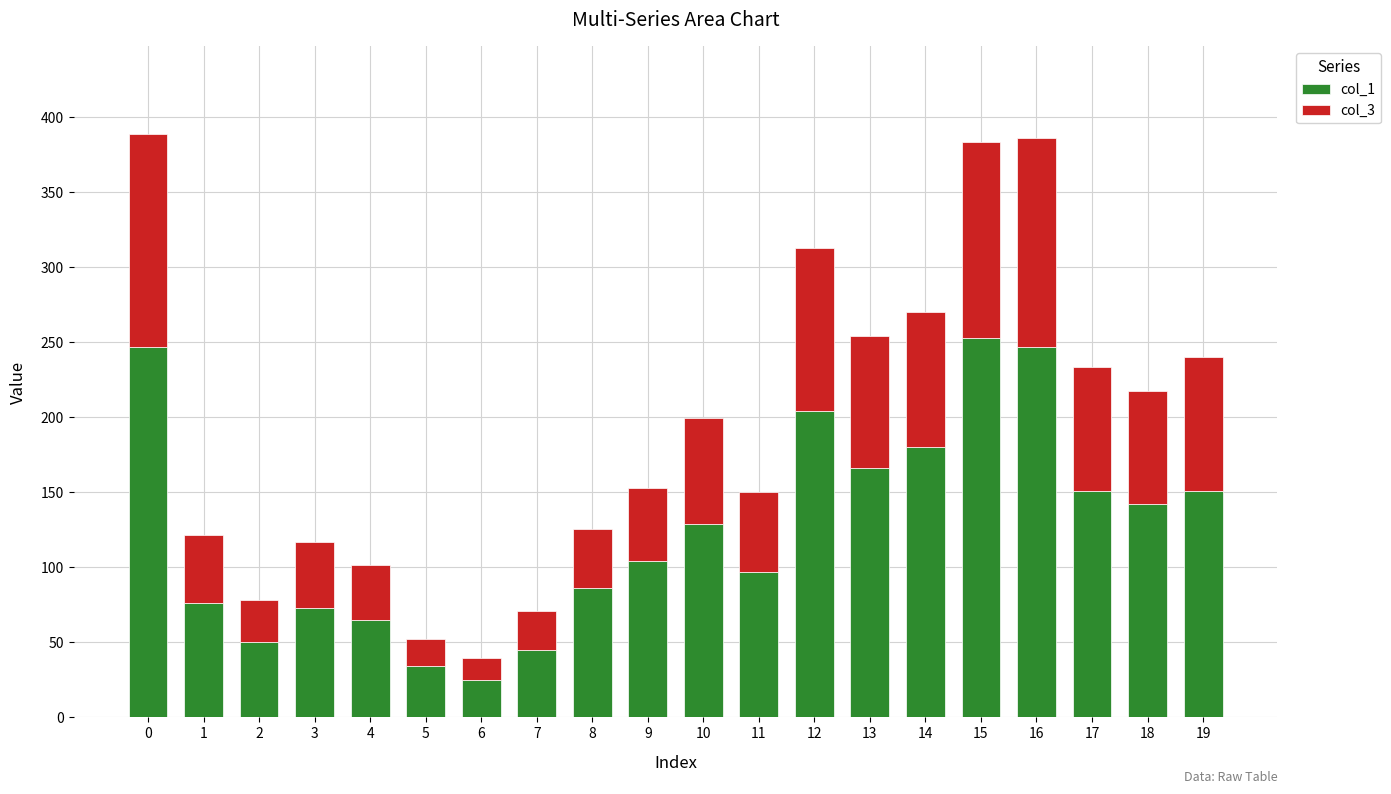

The col_1 series shows 204.0 at 12. True or false?

True